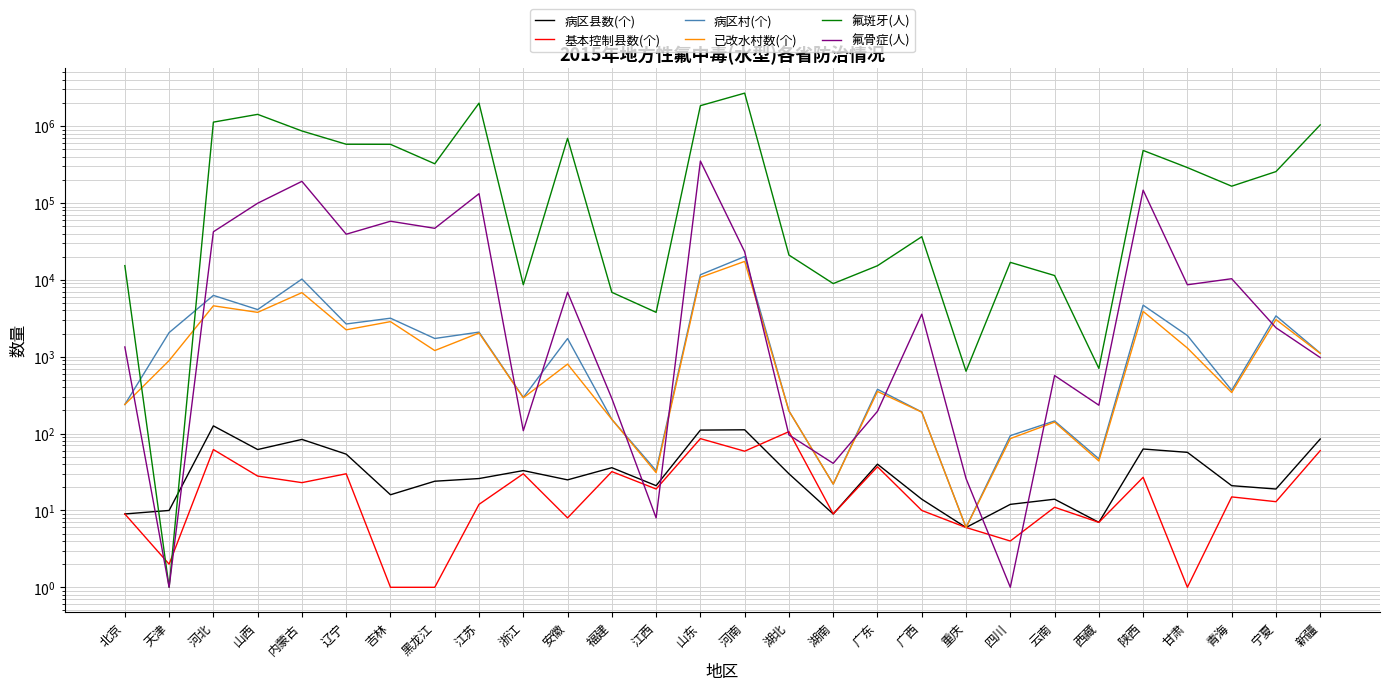

What is the label of the 21st point from the left?

四川